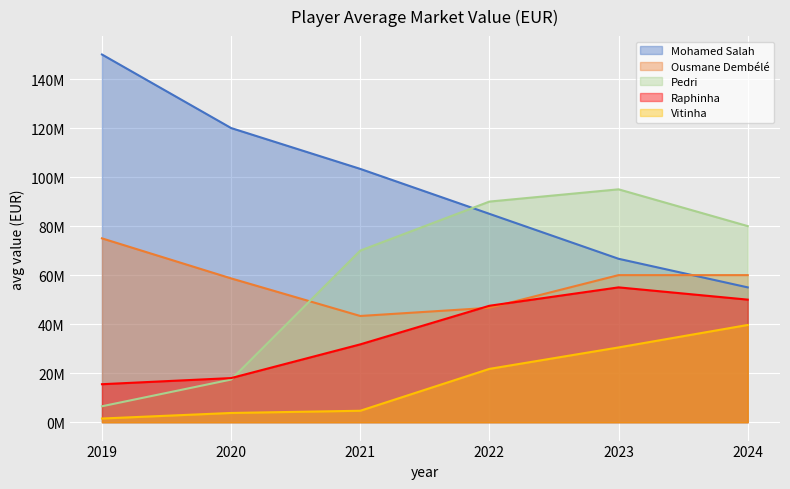

The Raphinha series shows 76827731.3 at 2023. True or false?

False